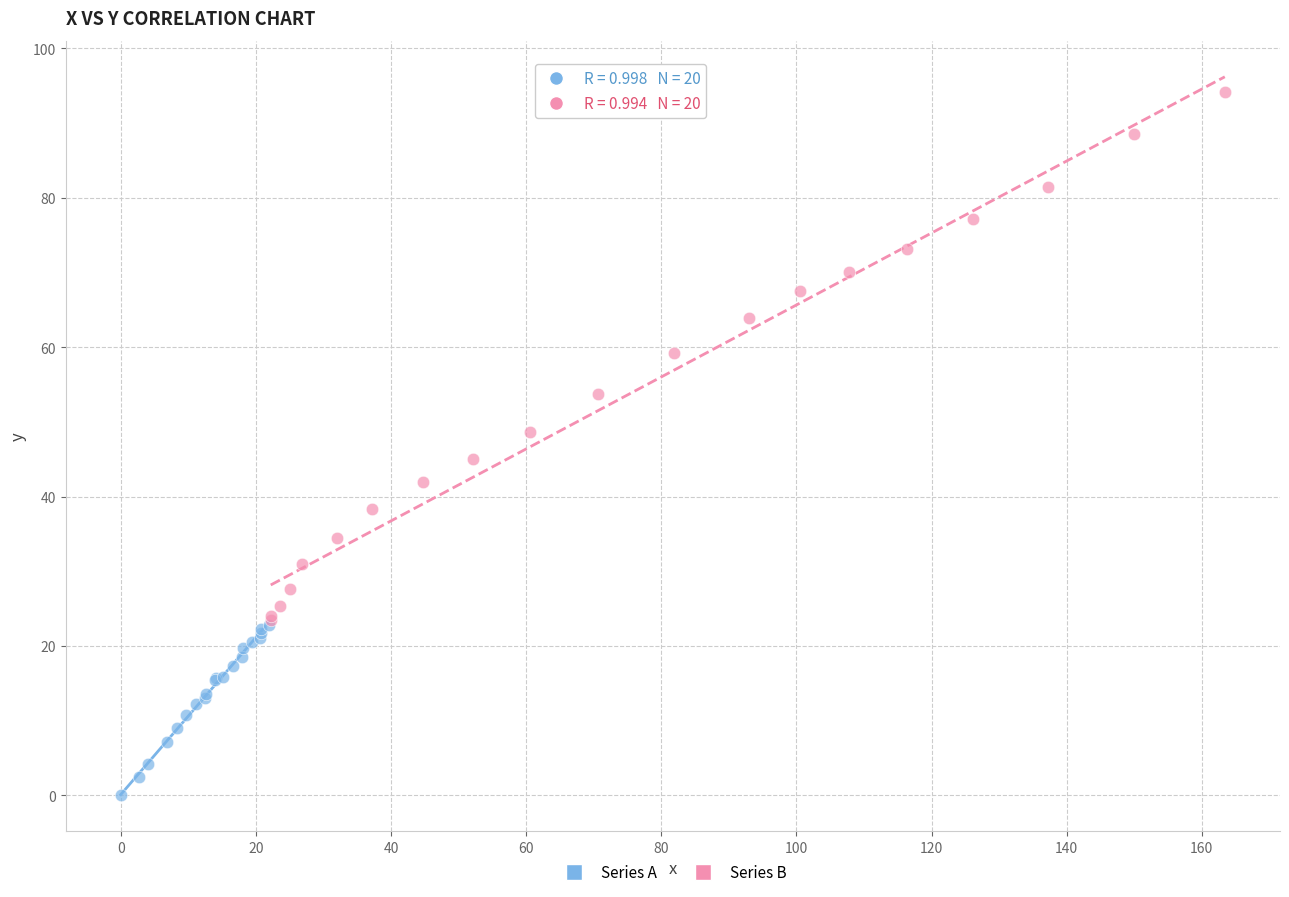

Which series reaches the maximum Y coordinate?

Series B